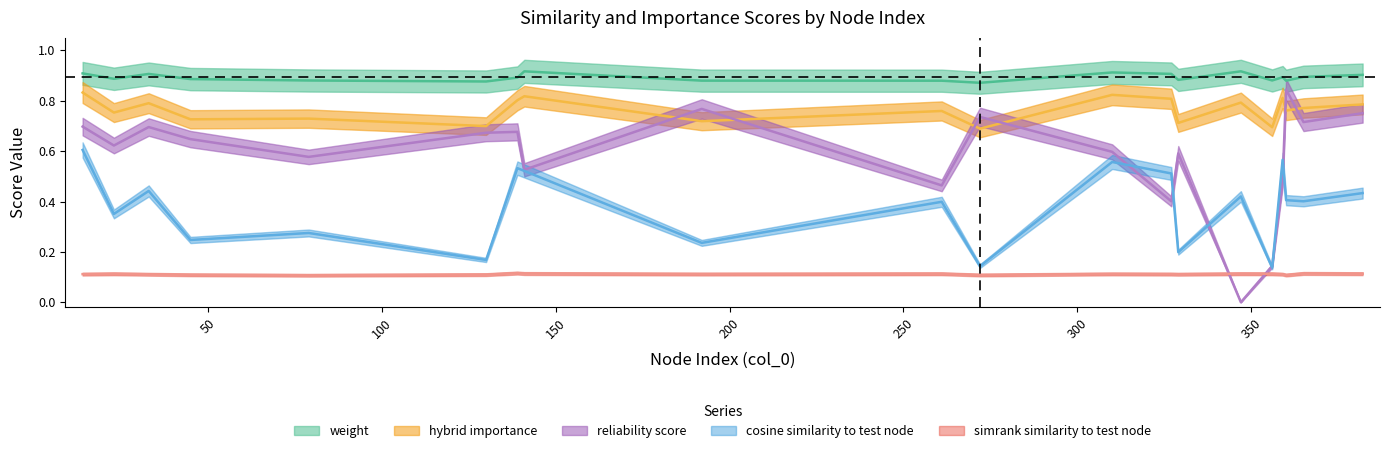

The value of simrank_similarity_to_test_node at 130 is 0.1. True or false?

True